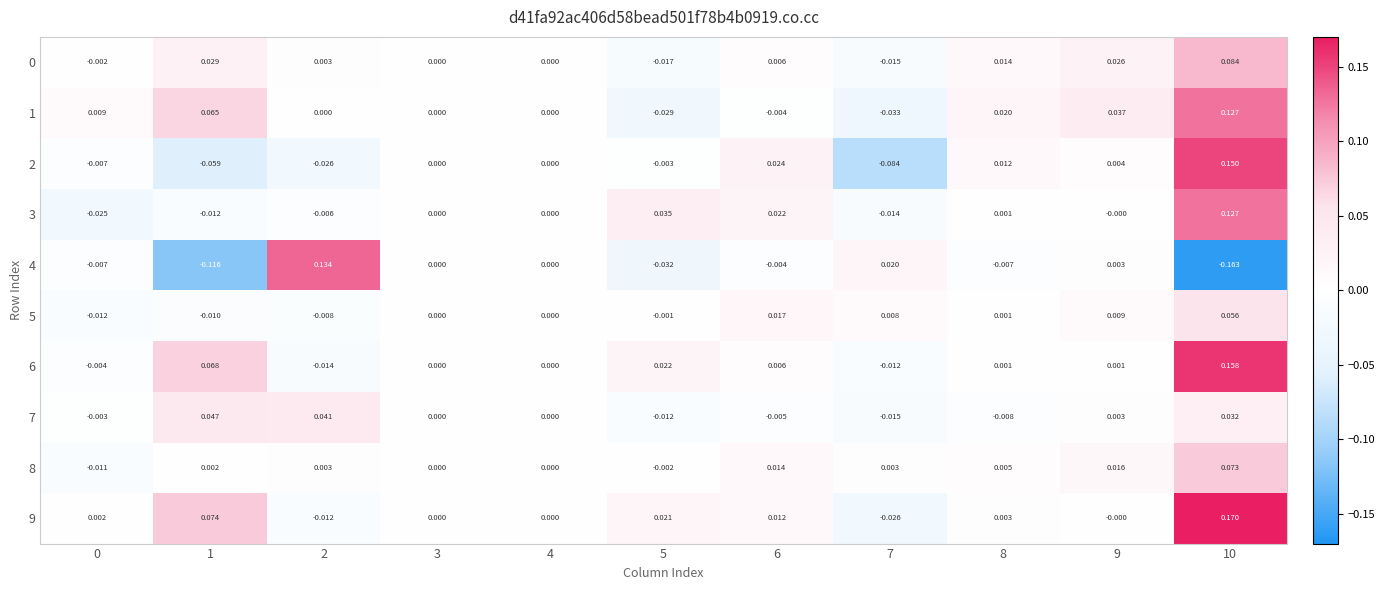

Is the value of 3 at 10 greater than the value of 8 at 1?

Yes